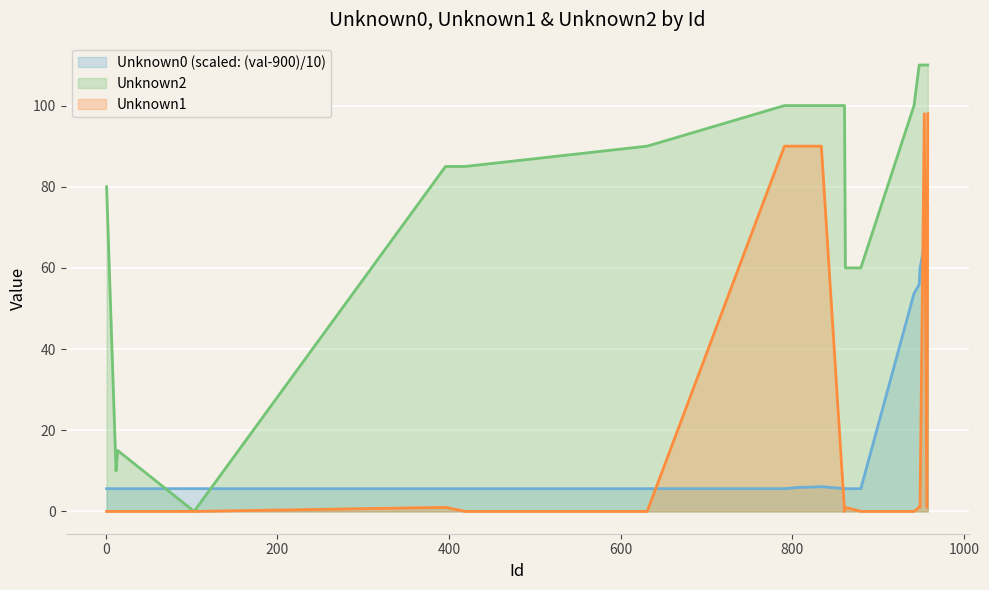

Count the number of categories in the chart.

20